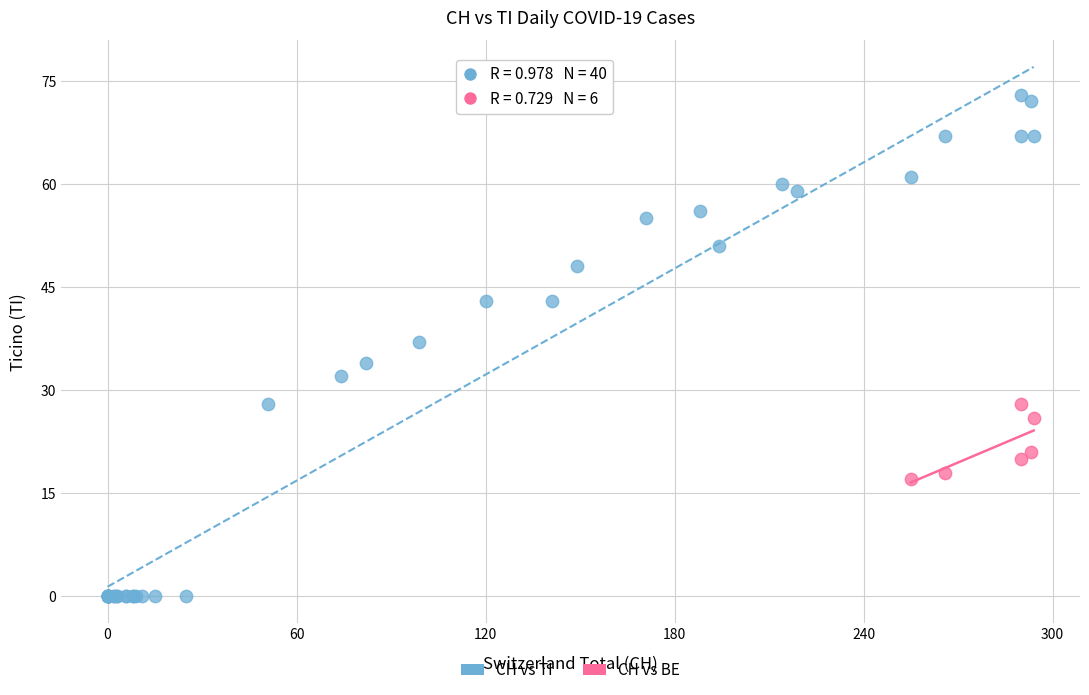

Which series has the largest Y range (max minus min)?

CH vs TI